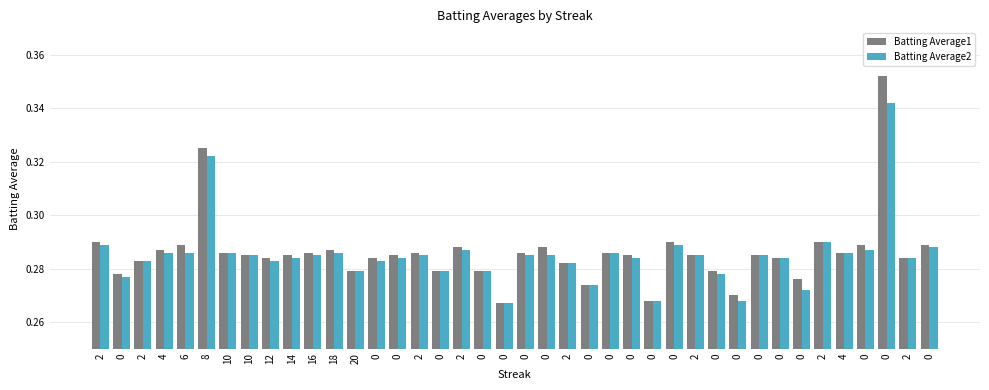

How many groups of bars are there?

40